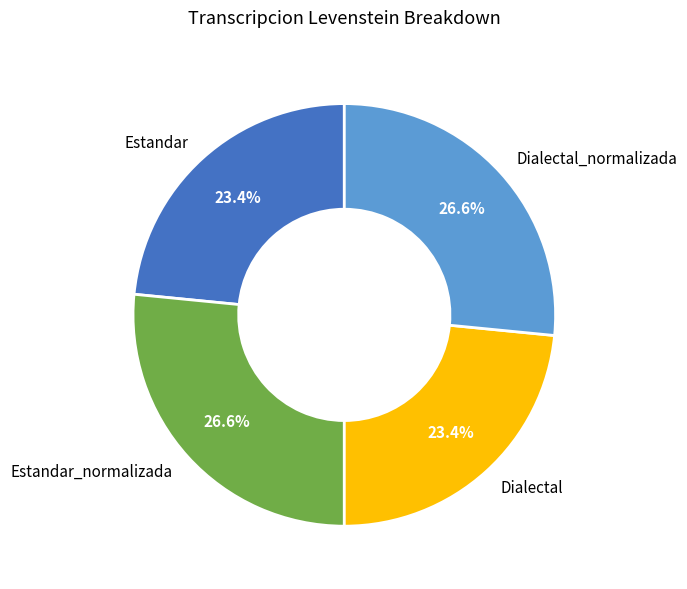

To the nearest percent, what is the combined percentage of Dialectal and Dialectal_normalizada?

50%